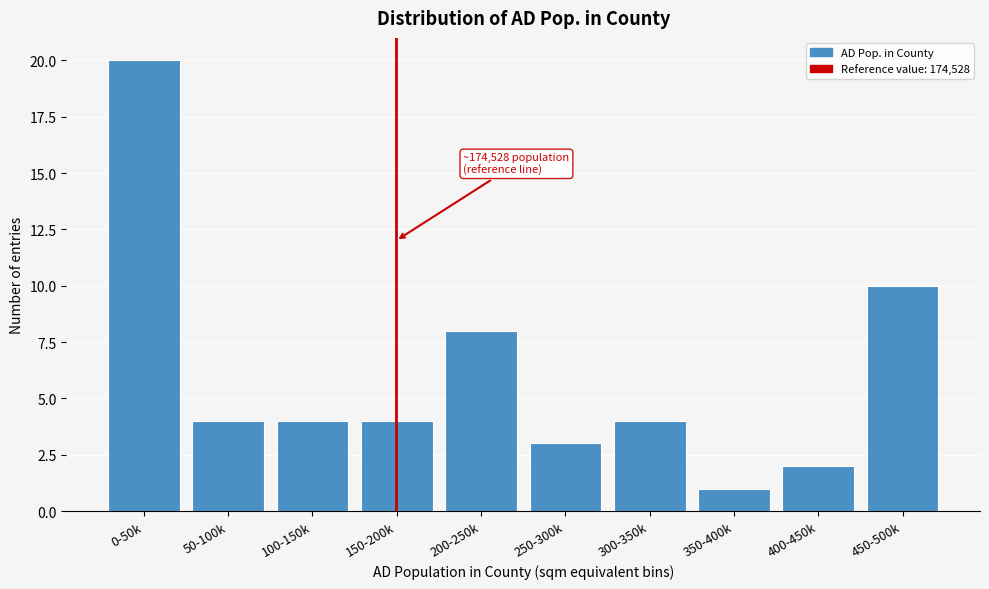

Reading left to right, transcribe all the data shown in this chart.

0-50k=20	50-100k=4	100-150k=4	150-200k=4	200-250k=8	250-300k=3	300-350k=4	350-400k=1	400-450k=2	450-500k=10